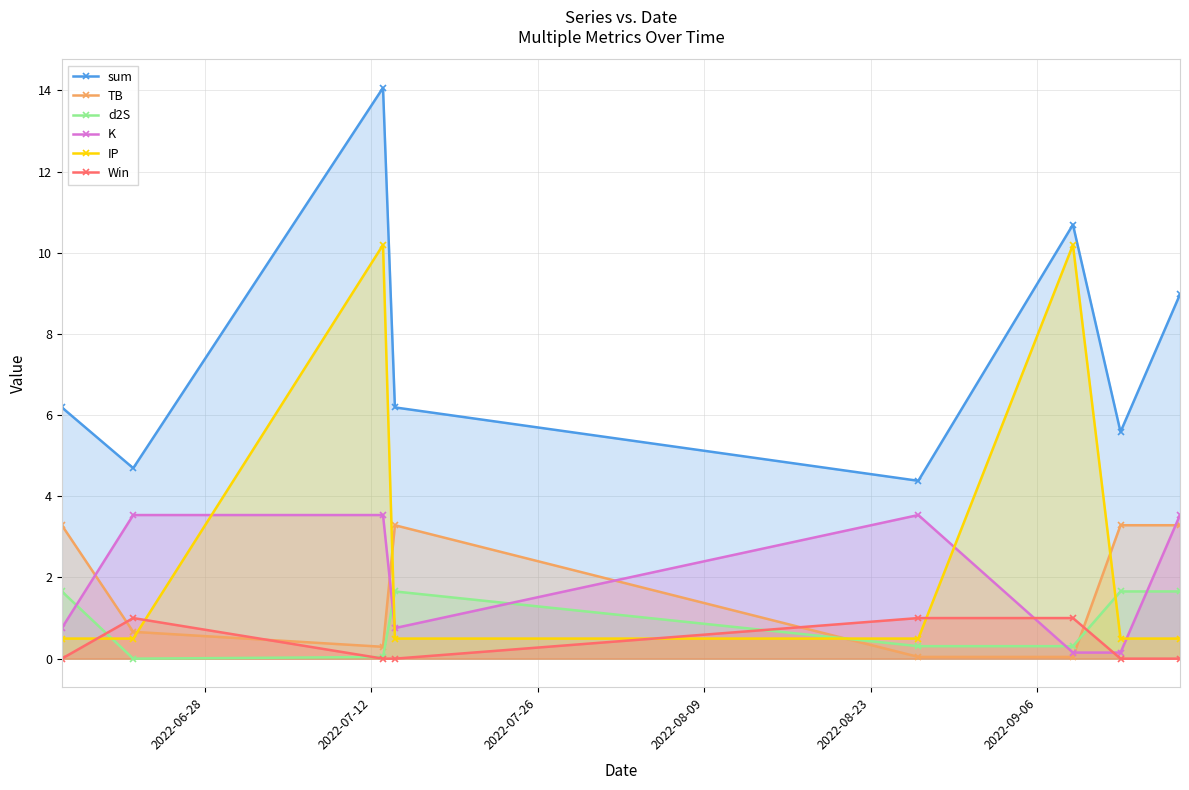

Reading left to right, transcribe all the data shown in this chart.

sum: 6.2	4.7	14.1	6.2	4.4	10.7	5.6	9.0
TB: 3.3	0.7	0.3	3.3	0.0	0.0	3.3	3.3
d2S: 1.7	0.0	0.0	1.7	0.3	0.3	1.7	1.7
K: 0.8	3.5	3.5	0.8	3.5	0.1	0.1	3.5
IP: 0.5	0.5	10.2	0.5	0.5	10.2	0.5	0.5
Win: 0.0	1.0	0.0	0.0	1.0	1.0	0.0	0.0